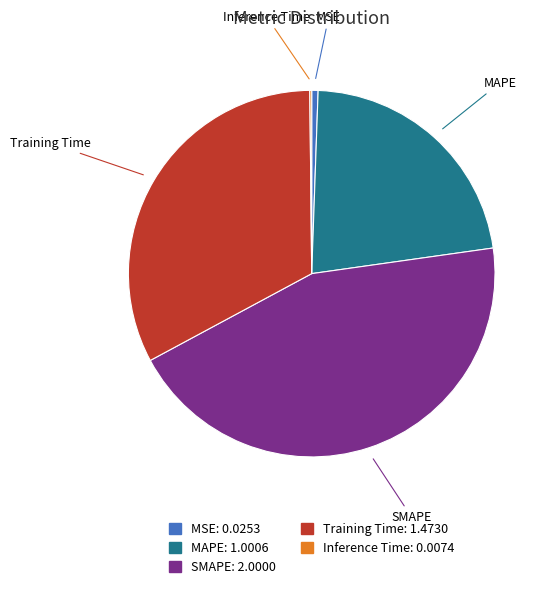

Which category has the biggest portion of the pie?

SMAPE